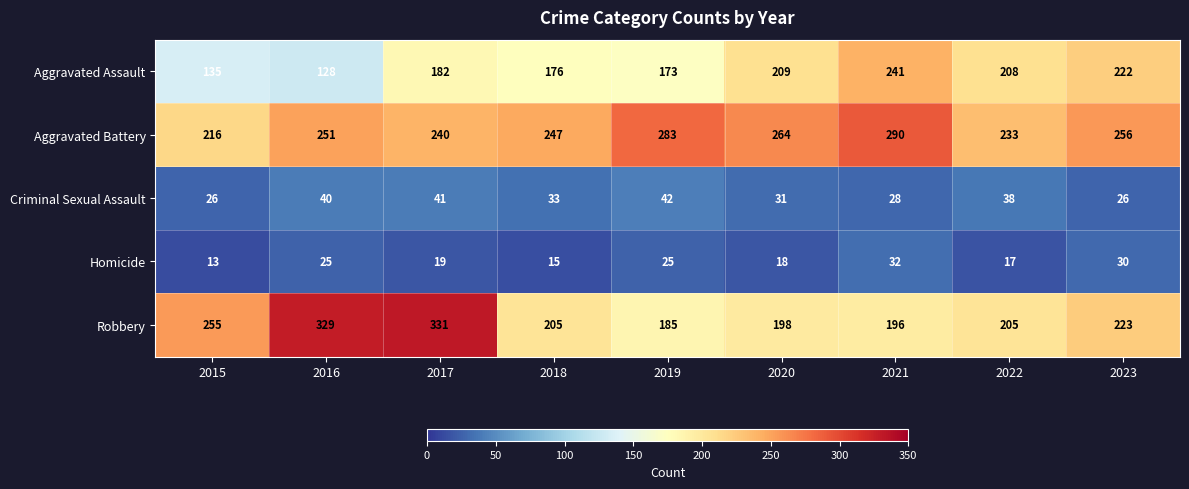

What is the total value across all series at 2021?

787